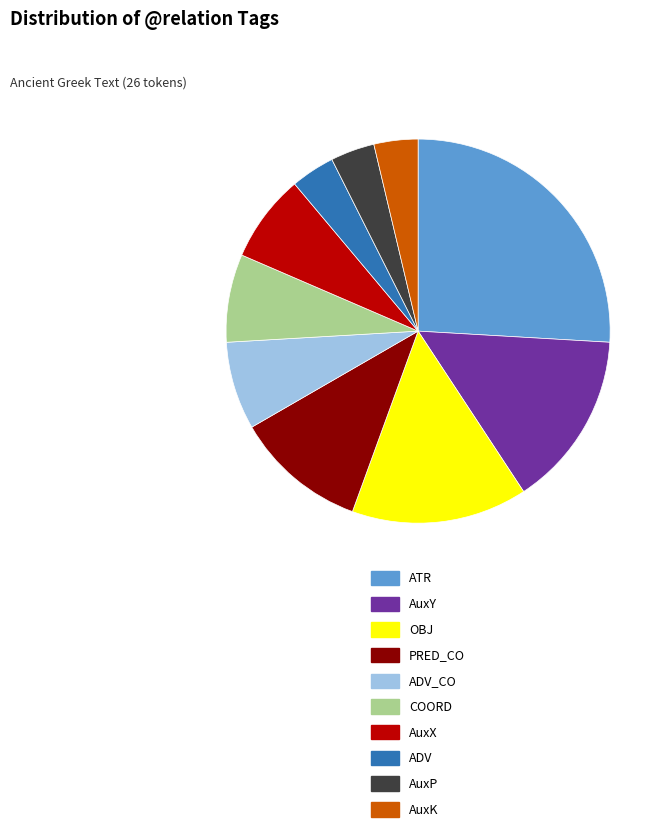

Is there a majority slice in this chart?

No